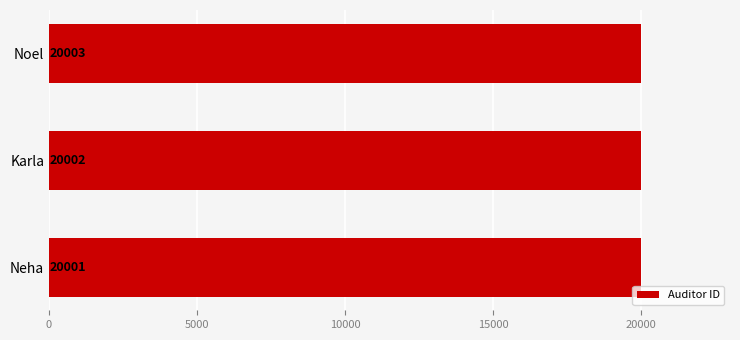

List the labels in order of value, largest first.

Noel, Karla, Neha